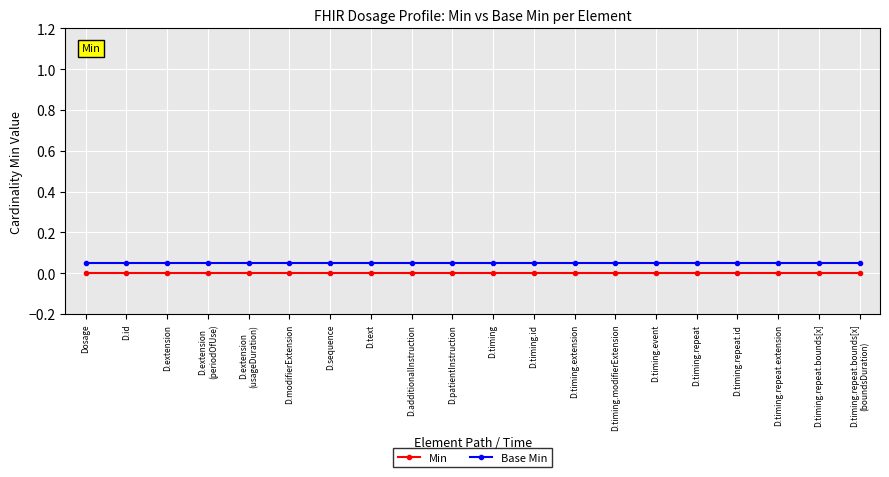

True or false: Min and Base Min cross at least once.

False